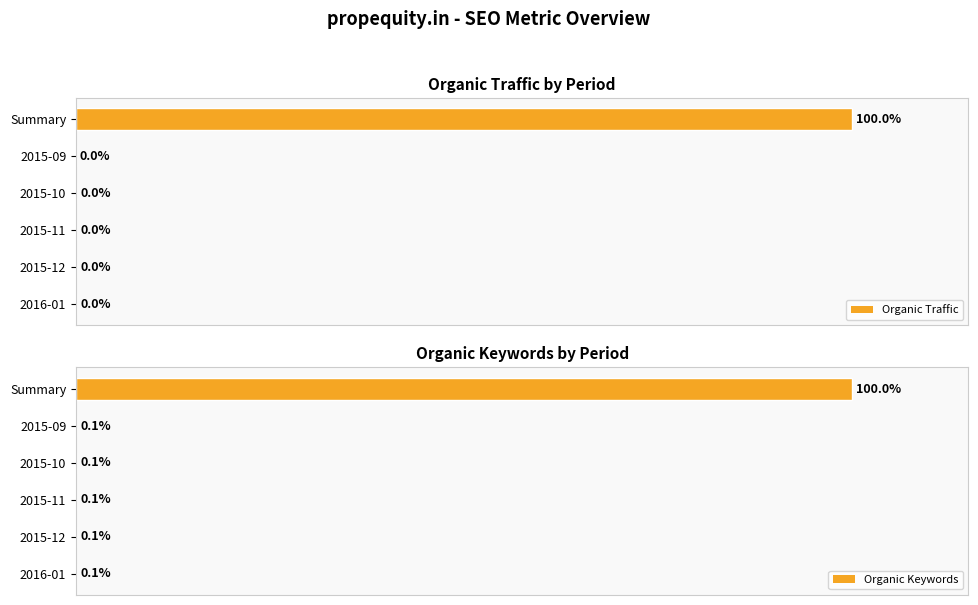

What is the sum of all Organic Keywords values?

100.3